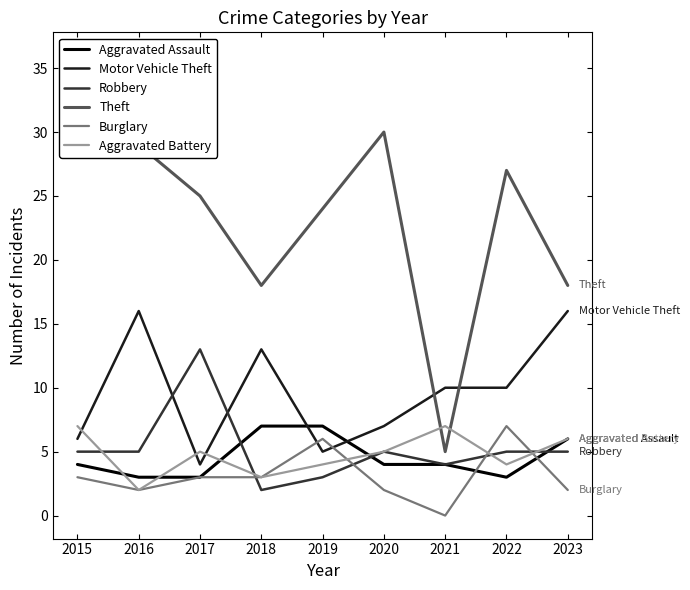

What is the value of the Burglary point at the 6th from the left?

2